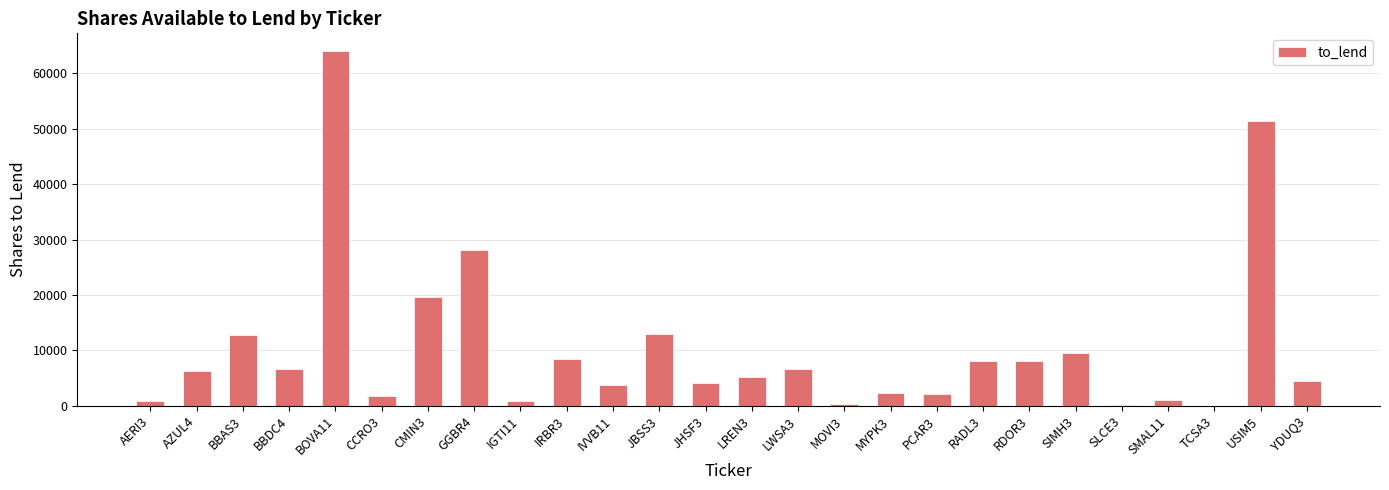

What is the greatest value displayed?

64042